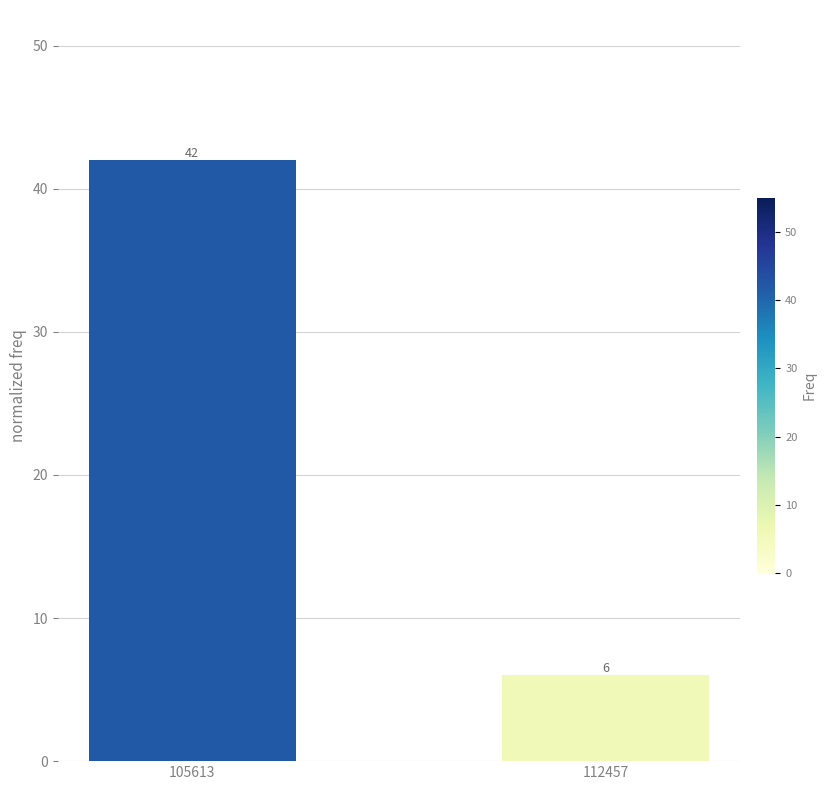

Which label corresponds to the smallest value in the chart?

112457